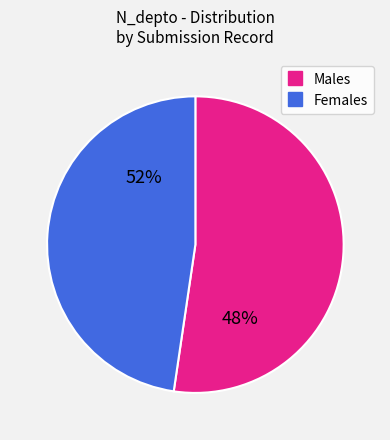

Which series has the widest spread of values?

Males